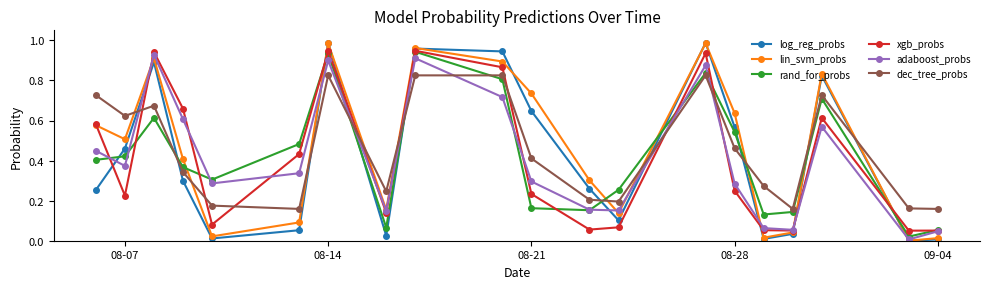

True or false: adaboost_probs has more than 0 interior local peaks.

True